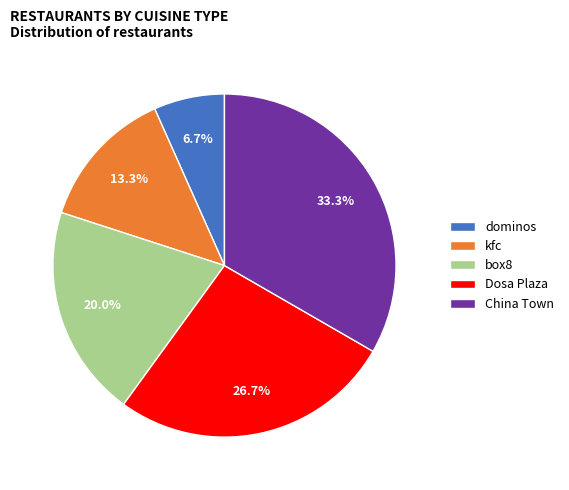

To the nearest percent, what is the difference between the largest and smallest slice percentages?

27%